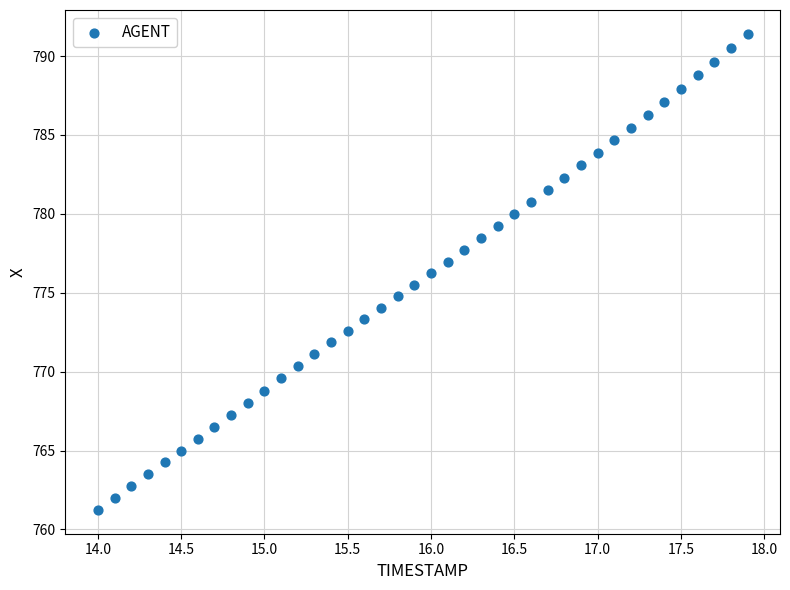

What is the range of Y values (max minus min)?

30.2